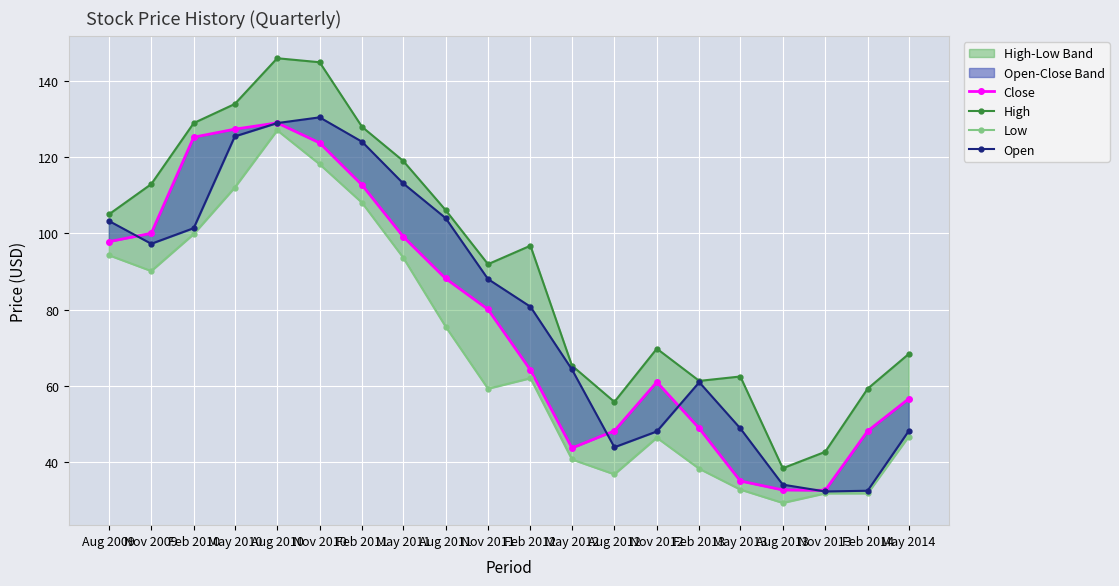

How many lines are shown in the chart?

4